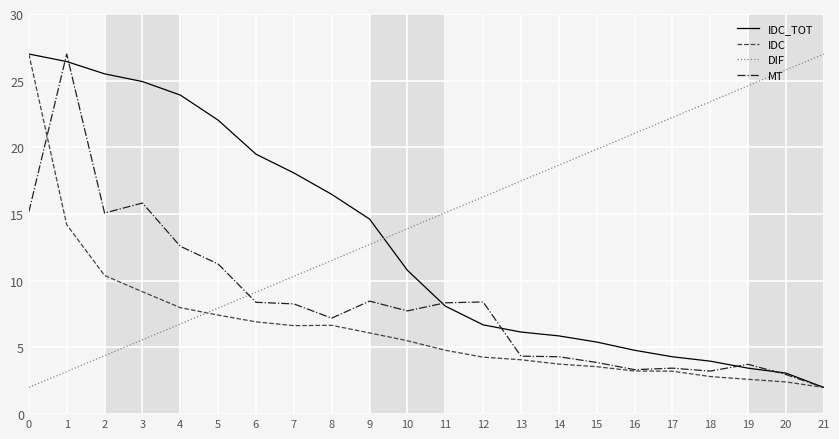

What is the spread (max minus min) of values at 18?

20.6